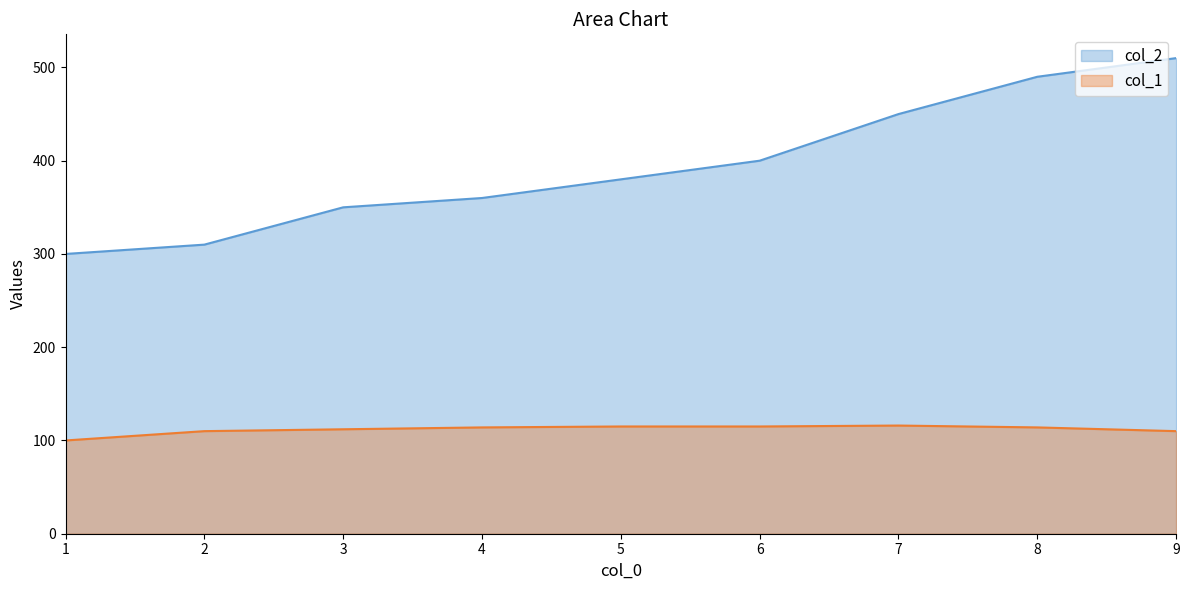

Where does the col_1 series first go above 114?

5